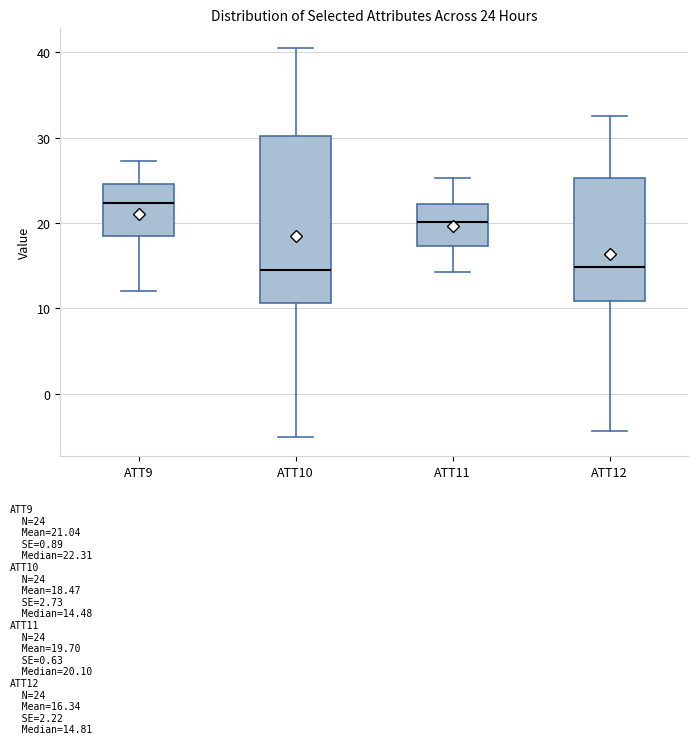

Comparing the boxes themselves (not the whiskers), which one is the tallest?

ATT10